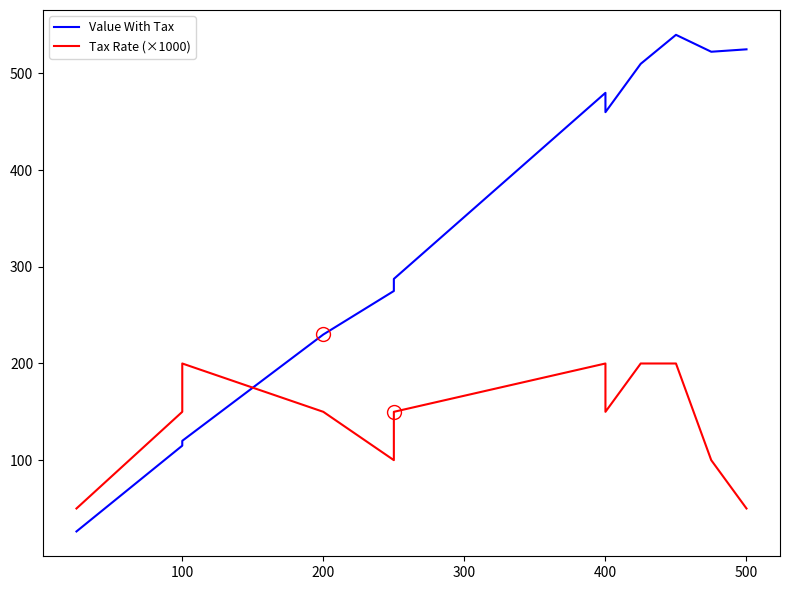

Between 200 and 500, which is larger?

500